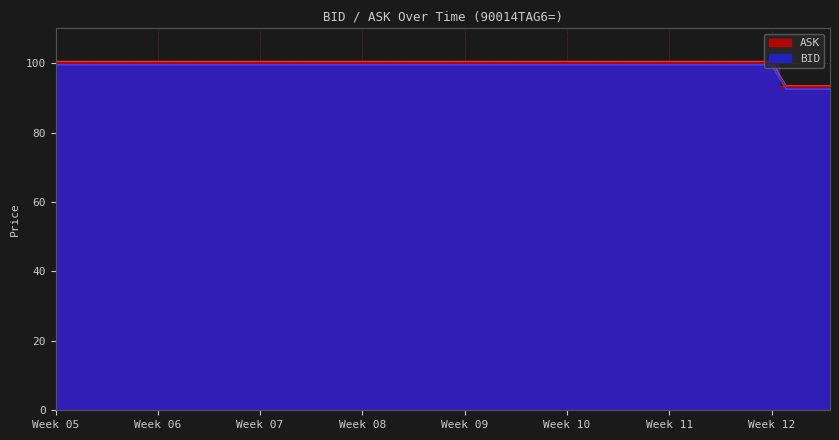

Which series has the widest spread of values?

BID